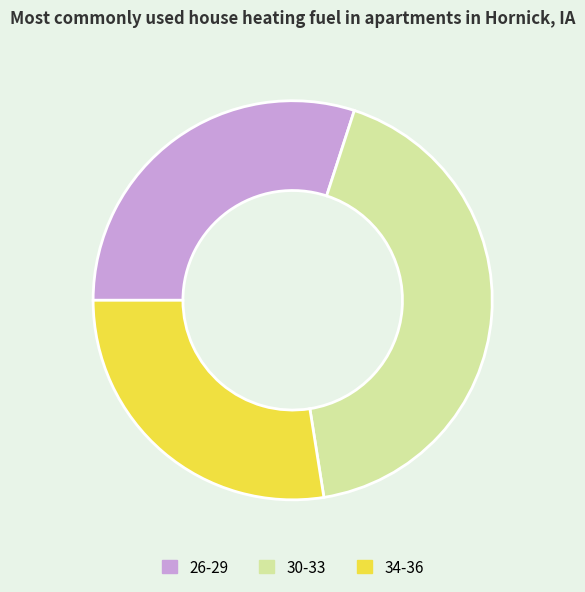

Does any single category account for the majority?

No